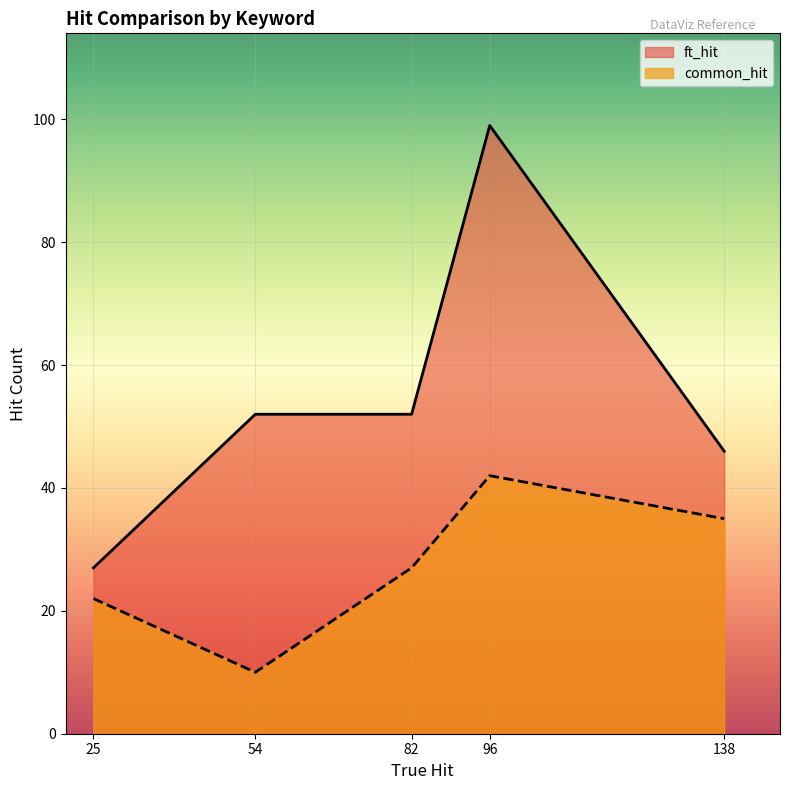

What is the difference between the maximum and minimum values in the ft_hit series?

72